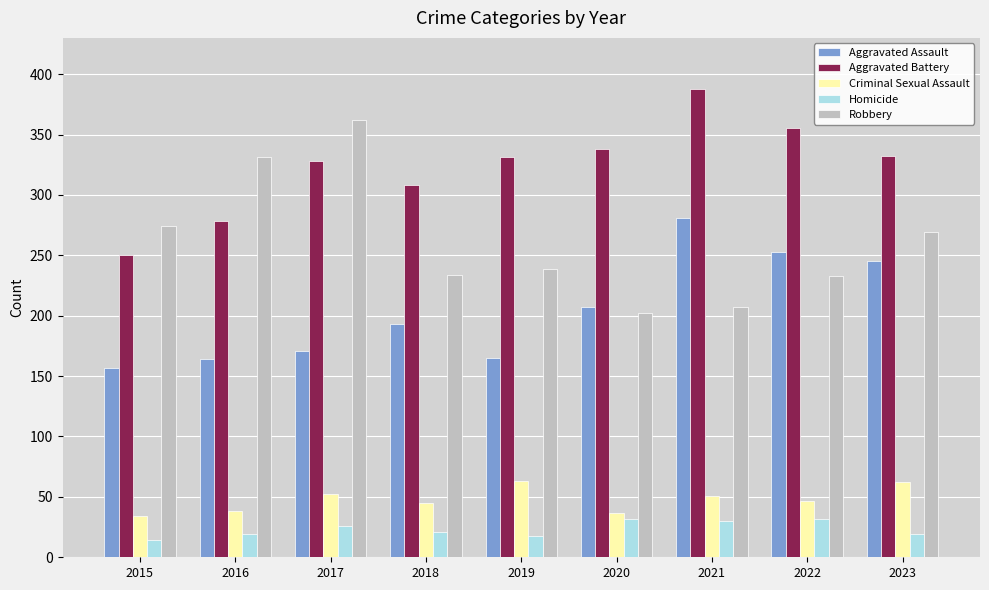

Which series changed the most between 2019 and 2022?

Aggravated Assault